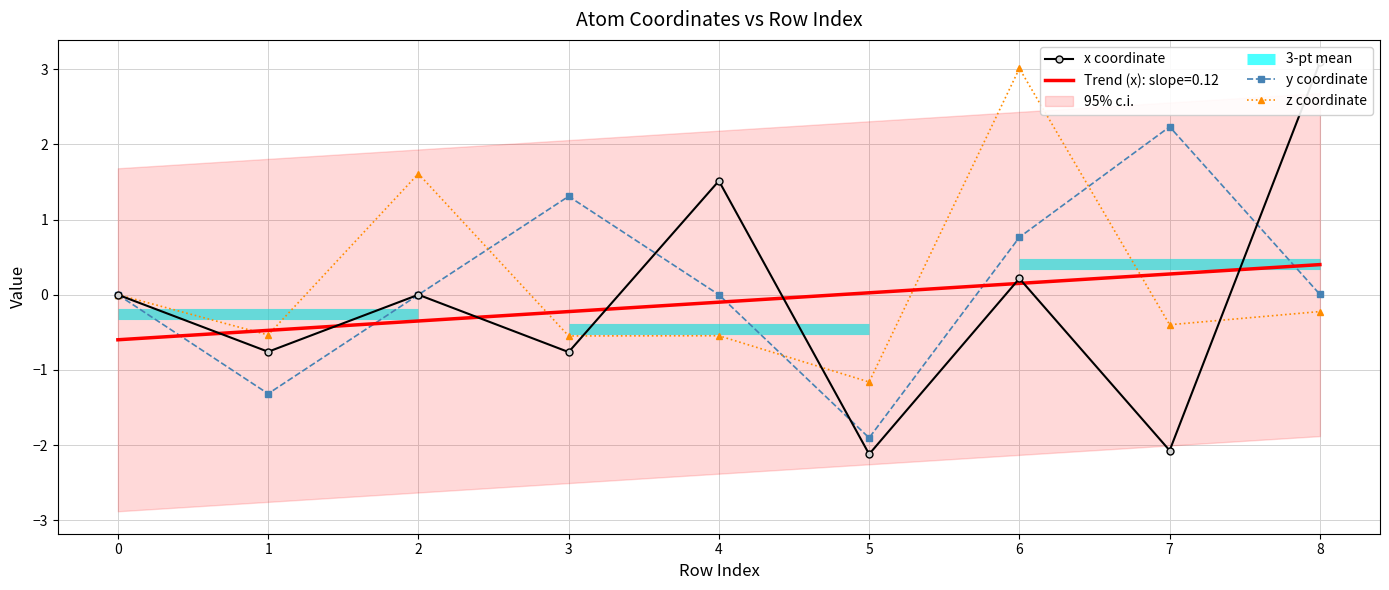

How many negative values does the x coordinate series have?

4